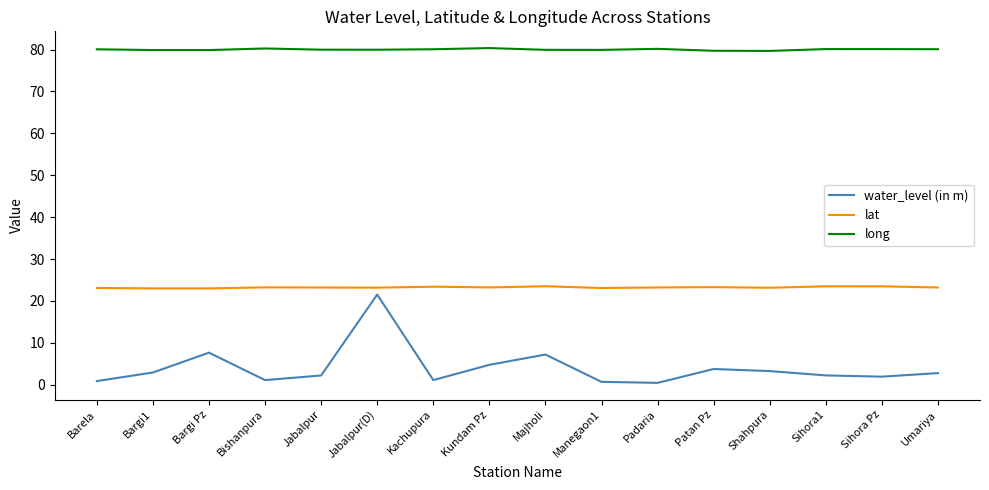

At Patan Pz, list the series in order from smallest to largest.

water_level (in m), lat, long